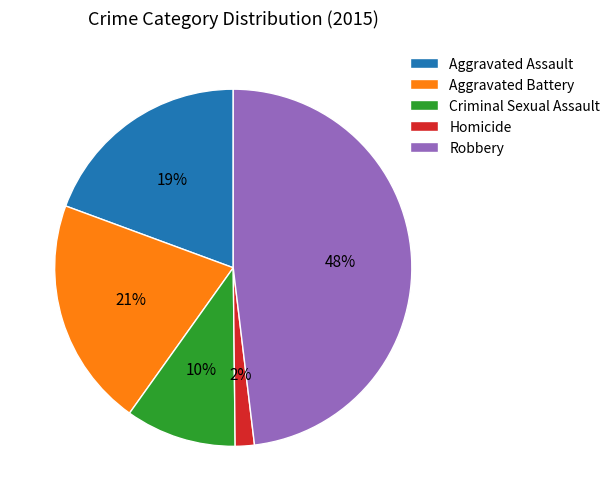

Is there a majority slice in this chart?

No